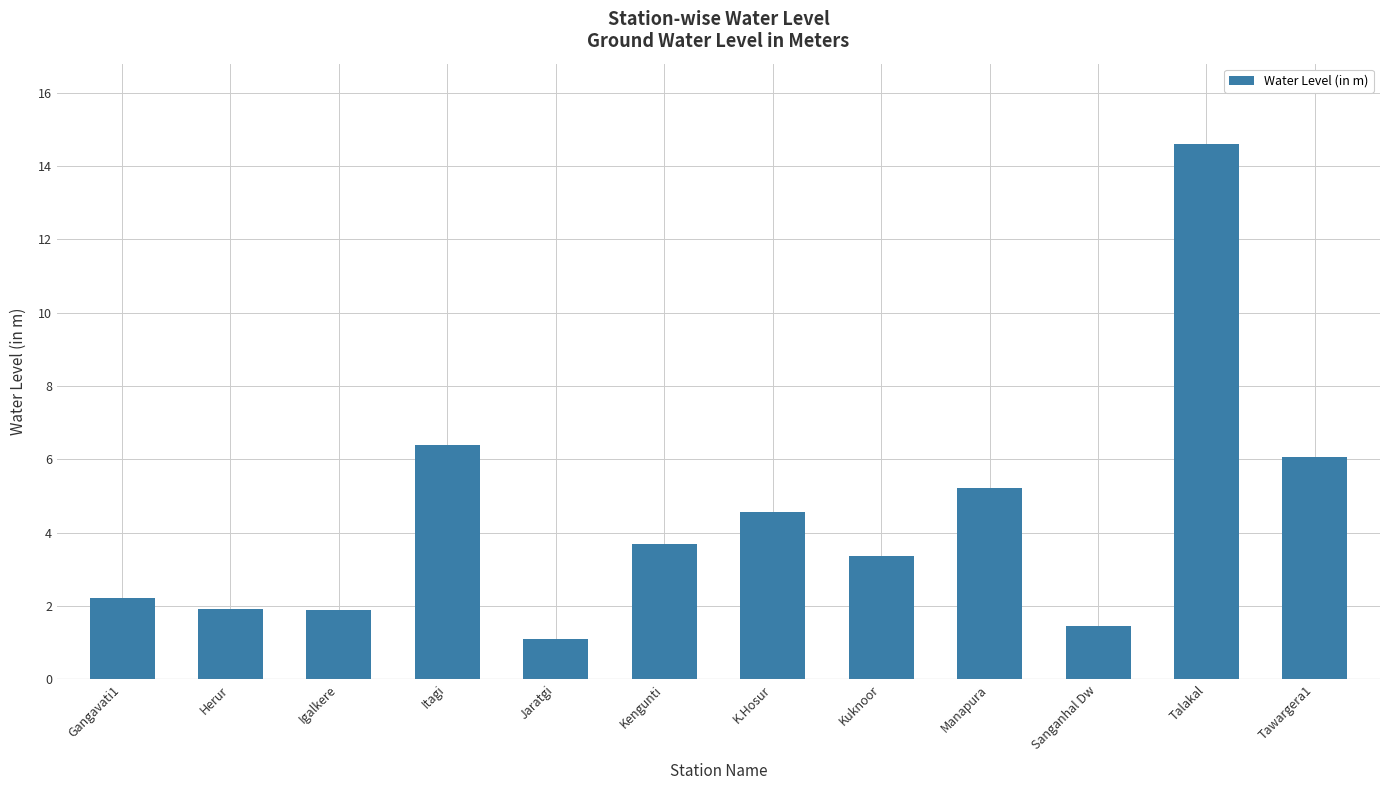

At which category does the chart reach its peak across all series?

Talakal